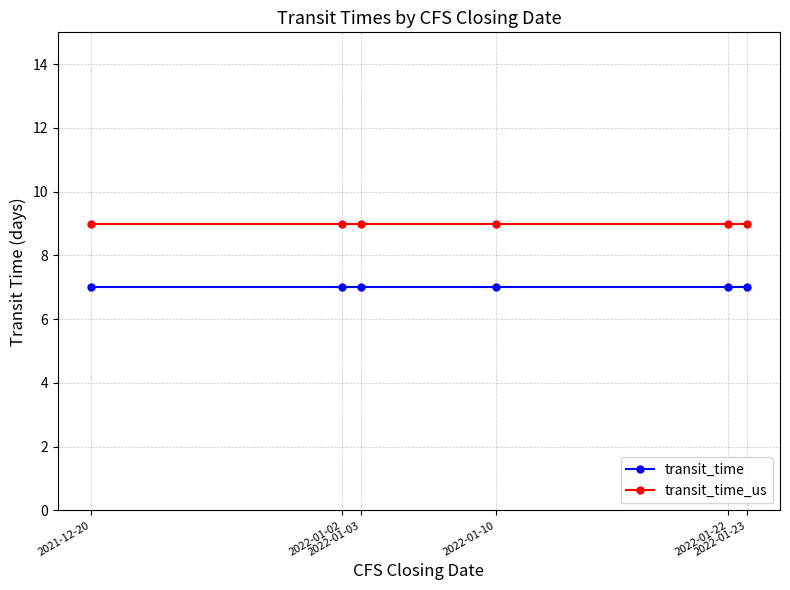

What is the greatest value displayed?

9